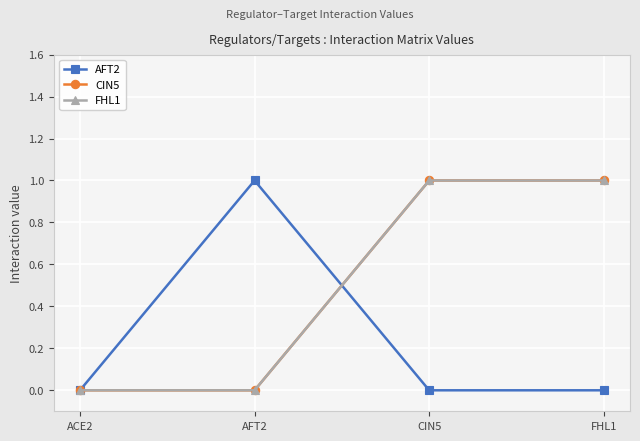

At which category does AFT2 reach its first local peak?

AFT2